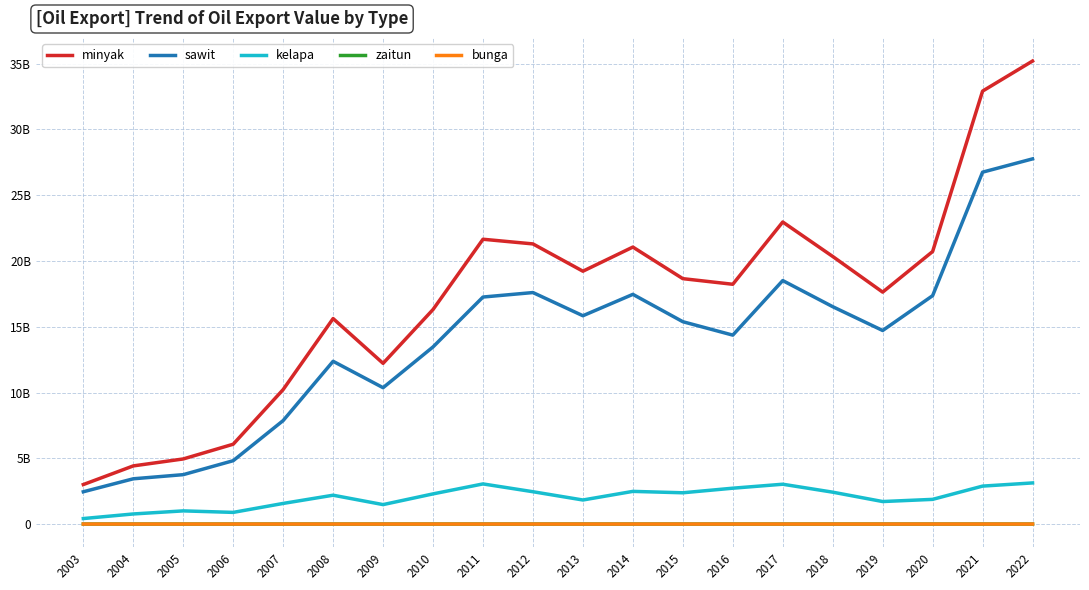

List the series in order of their peak value, highest first.

minyak, sawit, kelapa, zaitun, bunga